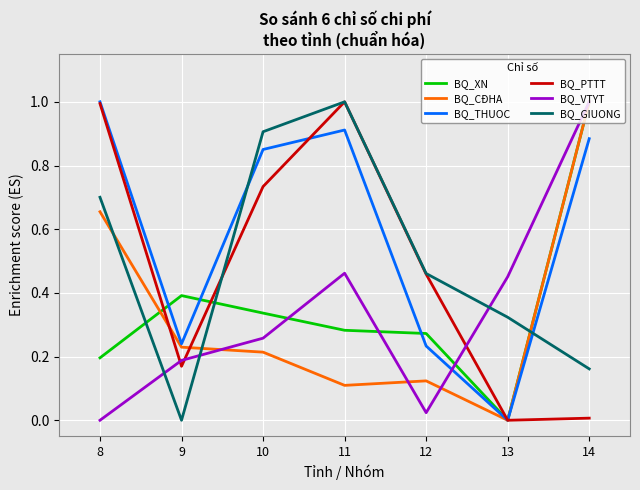

Is the value of BQ_GIUONG at 12 greater than the value of BQ_XN at 9?

Yes